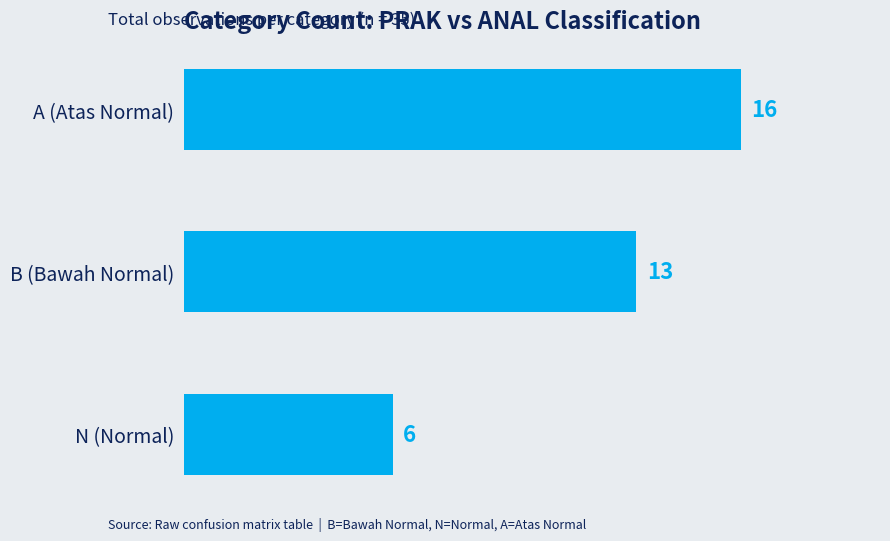

Rank the categories by value from highest to lowest.

A (Atas Normal), B (Bawah Normal), N (Normal)